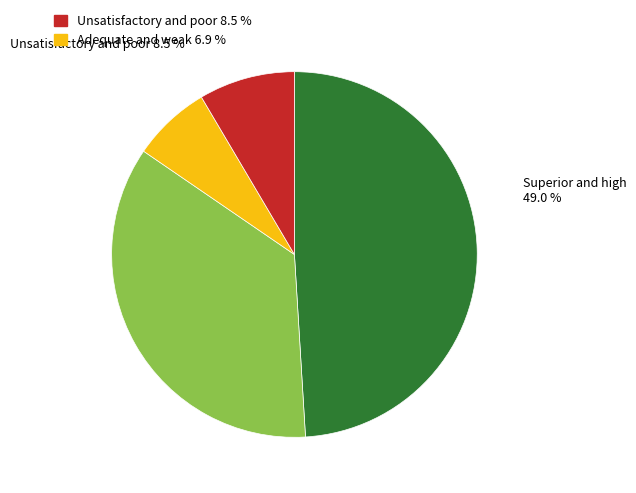

Is there a majority slice in this chart?

No